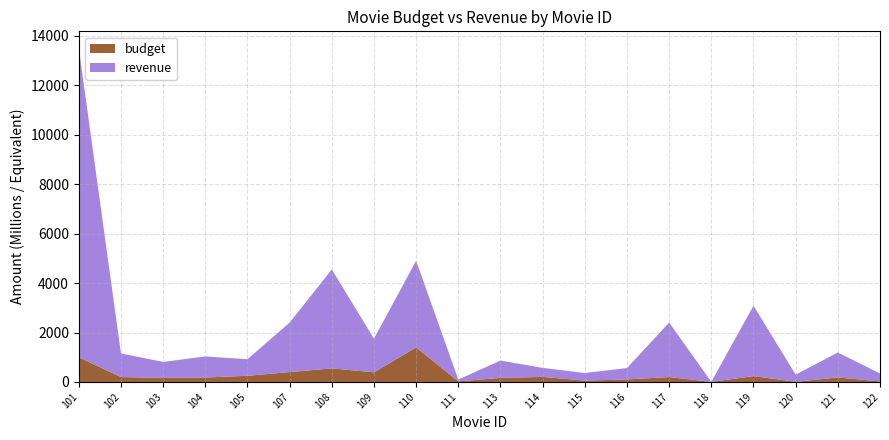

Reading left to right, list all the values displayed in this chart.

revenue: 12500.0	954.8	644.8	854.0	670.0	2000.0	4000.0	1360.0	3500.0	73.3	701.8	365.3	307.1	460.5	2202.0	3.3	2847.0	291.0	1006.0	322.2
budget: 1000.0	200.0	165.0	180.0	250.0	400.0	550.0	390.0	1400.0	25.0	165.0	205.0	55.0	103.0	200.0	3.2	237.0	7.2	185.0	22.0